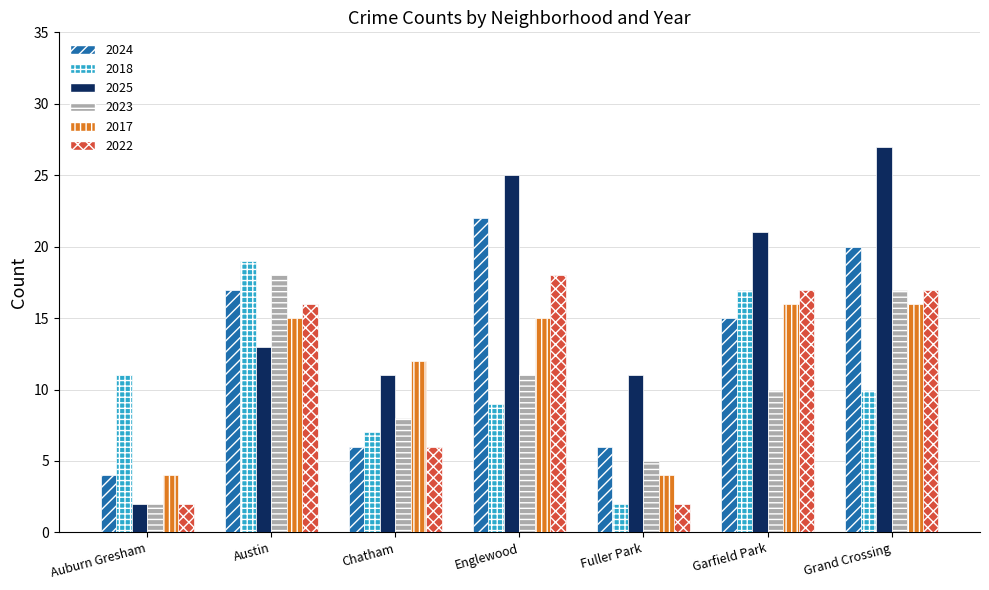

At Austin, list the series in order from smallest to largest.

2025, 2017, 2022, 2024, 2023, 2018